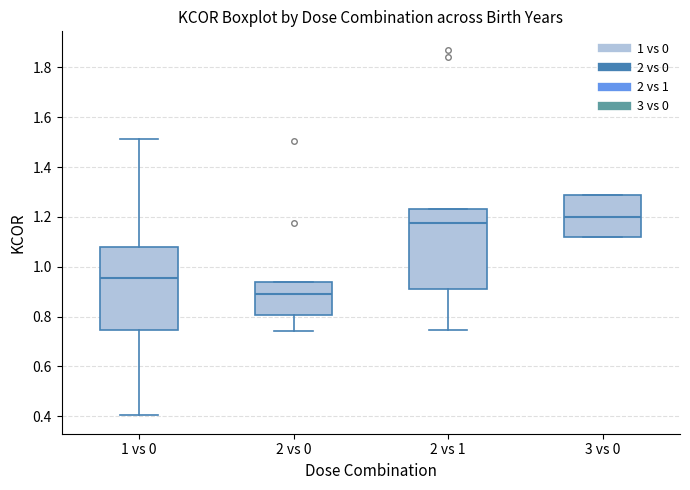

Where is the upper edge of the box for 3 vs 0 on the y-axis? The values are not printed on the chart, so give them approximately, as read against the axis.

1.28